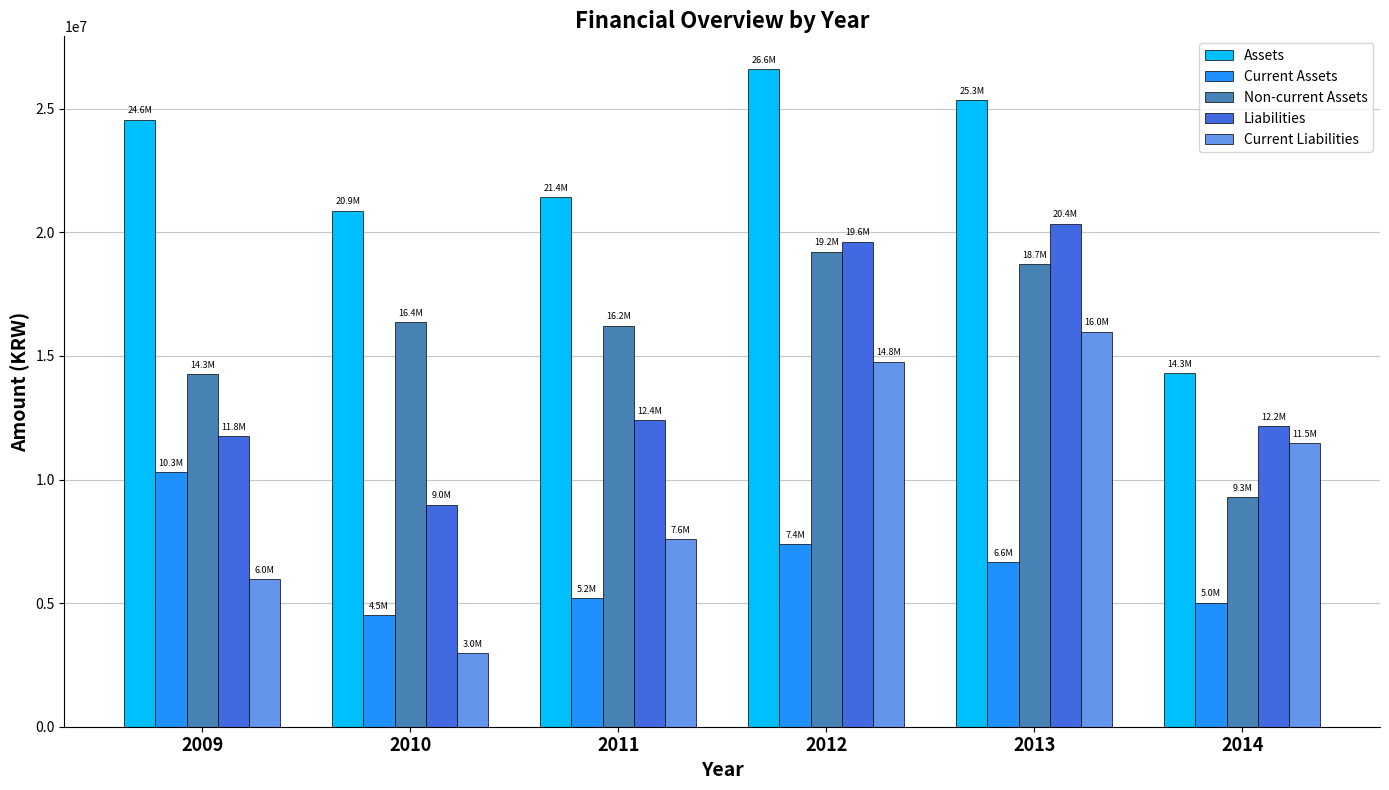

List the series in order of their peak value, highest first.

Assets, Liabilities, Non-current Assets, Current Liabilities, Current Assets